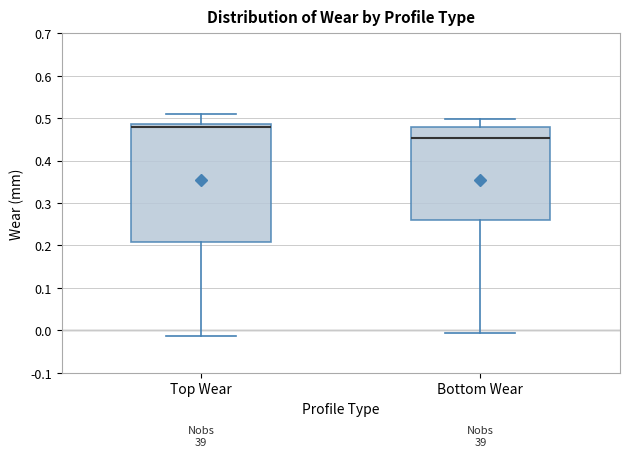

Reading left to right, transcribe this box plot: for each box, give where its median line is, the range the box spans, and where its two whiskers end, as read against the y-axis. The values are not printed on the chart, so give them approximately, as read against the axis.

Top Wear: median 0.48, box 0.21 to 0.49, whiskers -0.01 to 0.51
Bottom Wear: median 0.45, box 0.26 to 0.48, whiskers -0.01 to 0.50